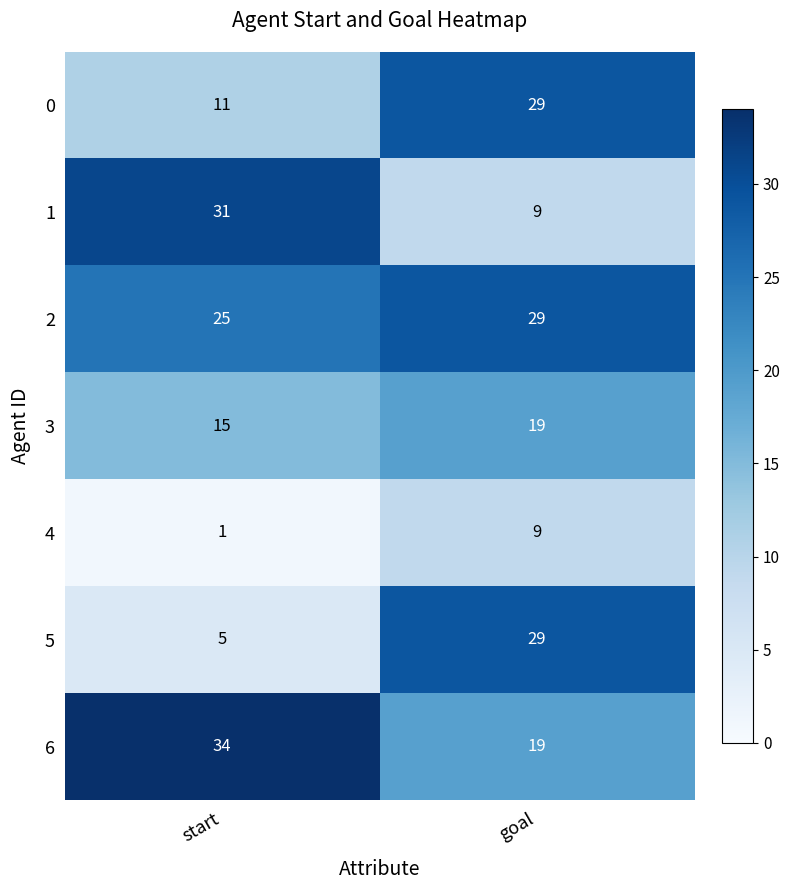

At which category is the sum across all series the highest?

goal